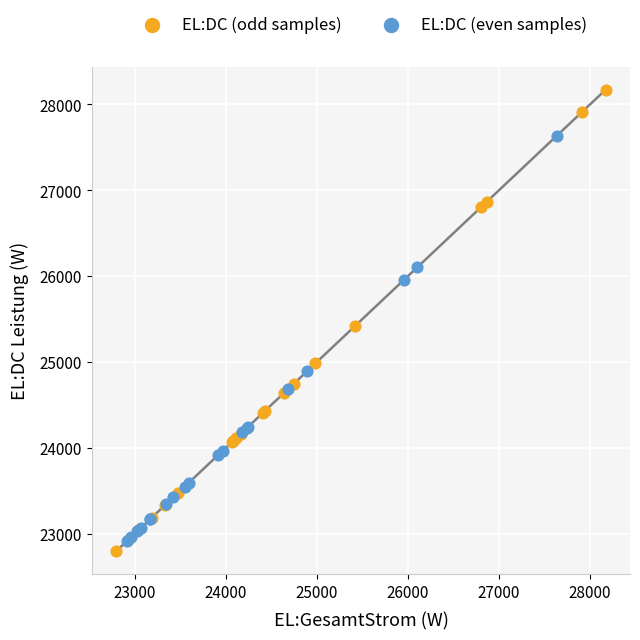

Which series reaches the minimum Y coordinate?

EL:DC (odd samples)